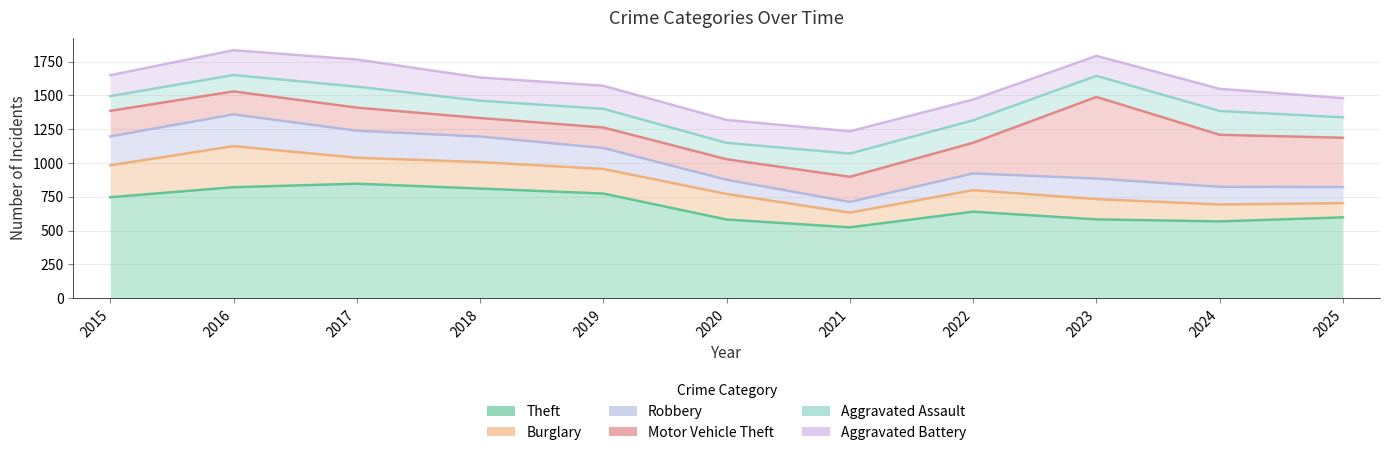

What is the difference between the highest and lowest values at 2015?

903